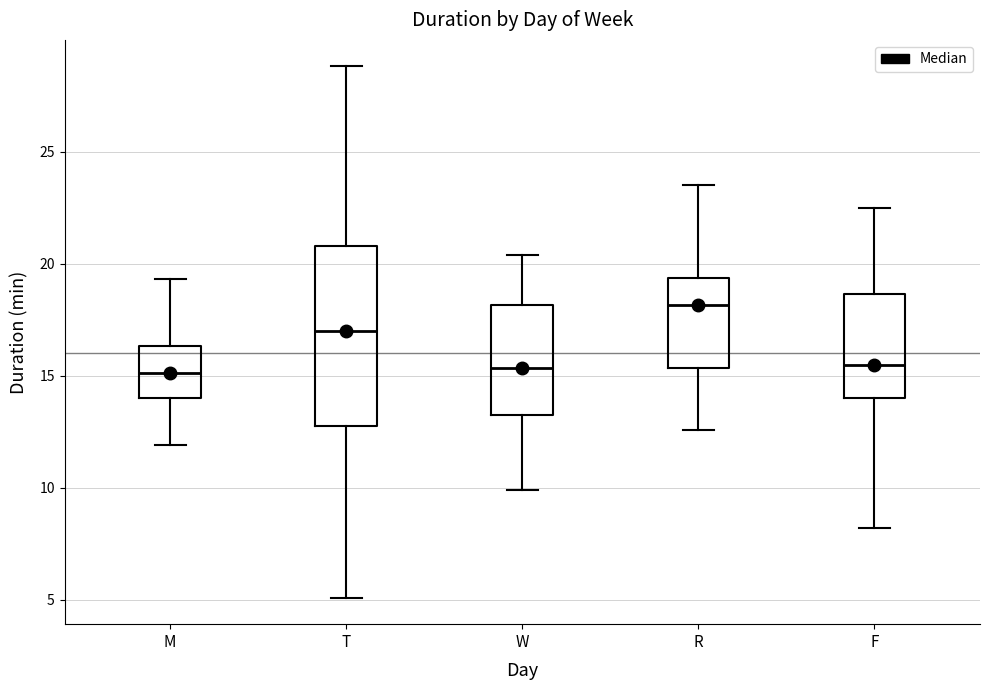

Reading left to right, read every box against the y-axis: the position of its median line, the range the box covers, and the ends of its whiskers. The values are not printed on the chart, so give them approximately, as read against the axis.

M: median 15.0, box 14.0 to 16.5, whiskers 12.0 to 19.5
T: median 17.0, box 13.0 to 21.0, whiskers 5.0 to 29.0
W: median 15.5, box 13.5 to 18.0, whiskers 10.0 to 20.5
R: median 18.0, box 15.5 to 19.5, whiskers 12.5 to 23.5
F: median 15.5, box 14.0 to 18.5, whiskers 8.0 to 22.5